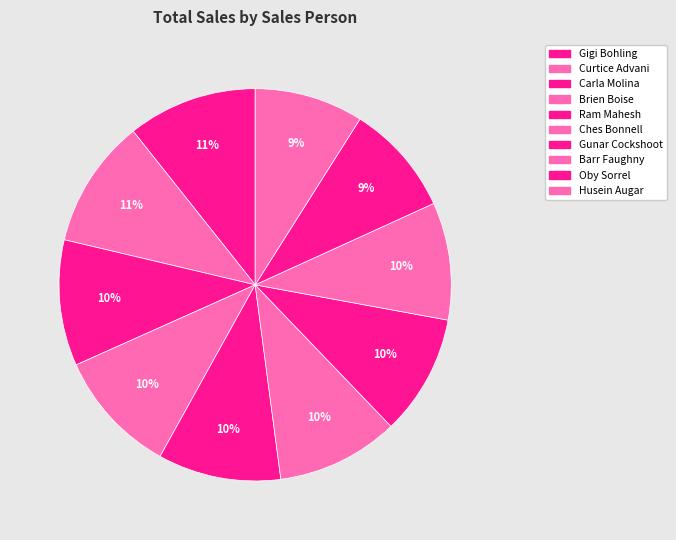

Is there a majority slice in this chart?

No